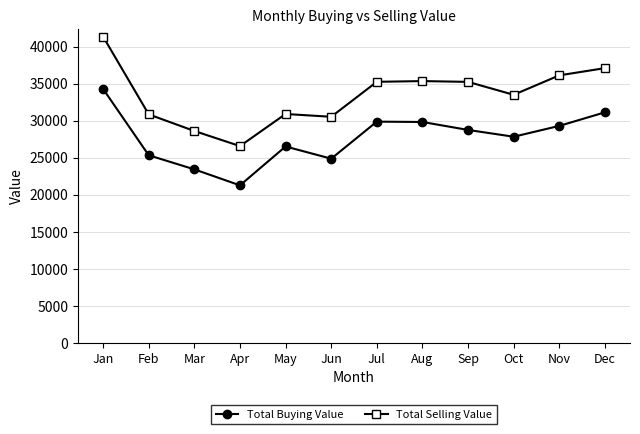

At which label is Total Buying Value closest to 27786?

Oct